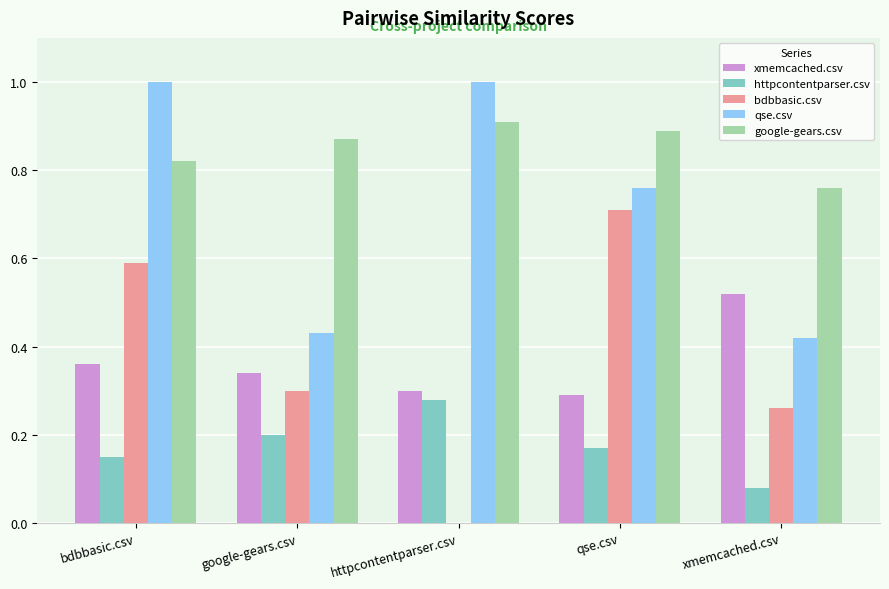

Is the value of httpcontentparser.csv at google-gears.csv greater than the value of qse.csv at httpcontentparser.csv?

No